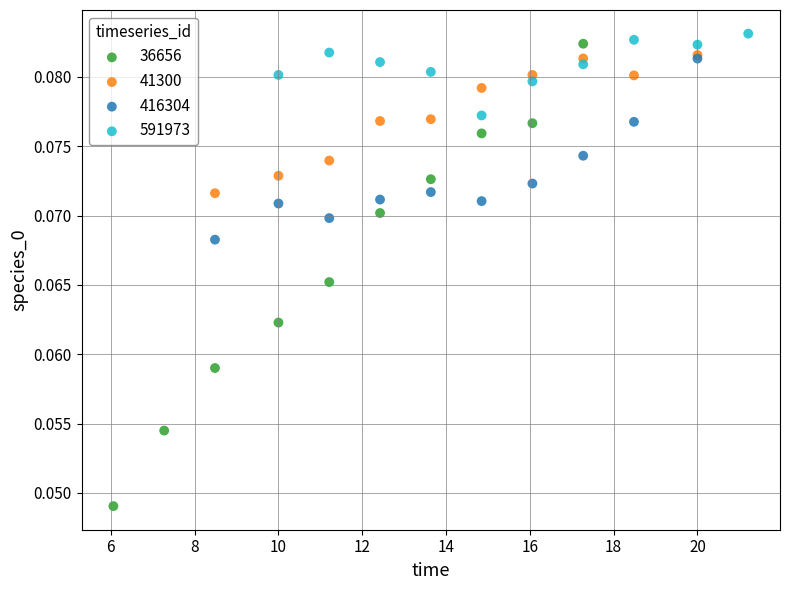

Which series reaches the minimum Y coordinate?

36656